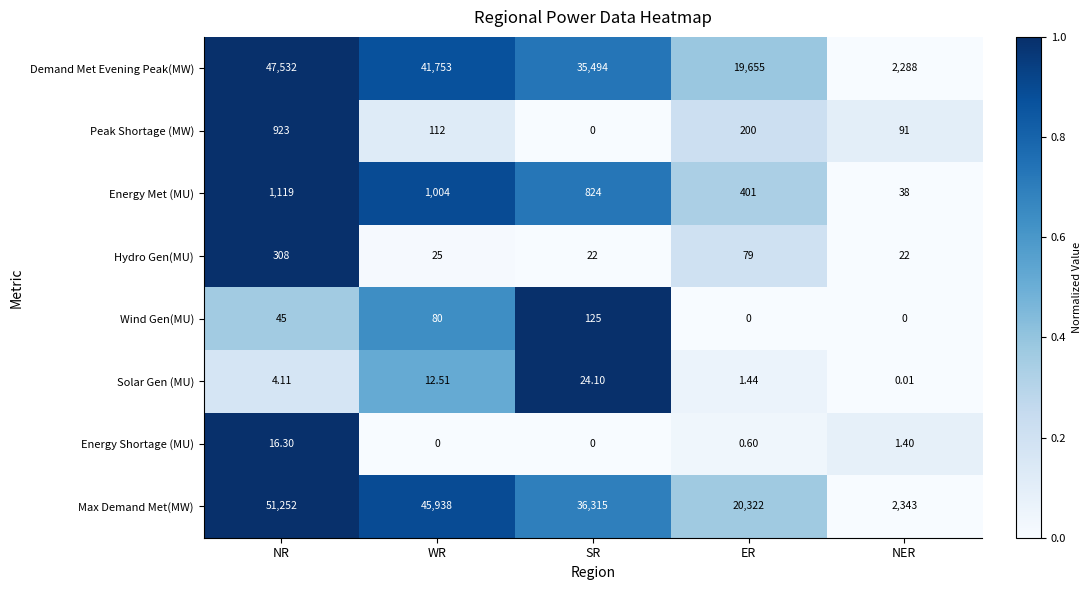

What is the total value across all series at NR?

101199.4